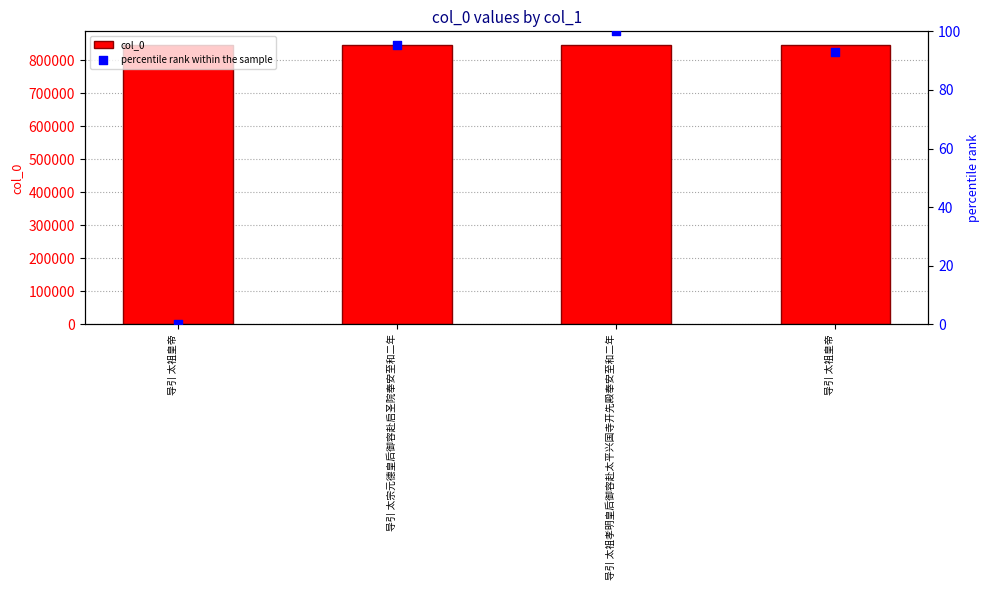

Which series reaches the maximum Y coordinate?

col_0